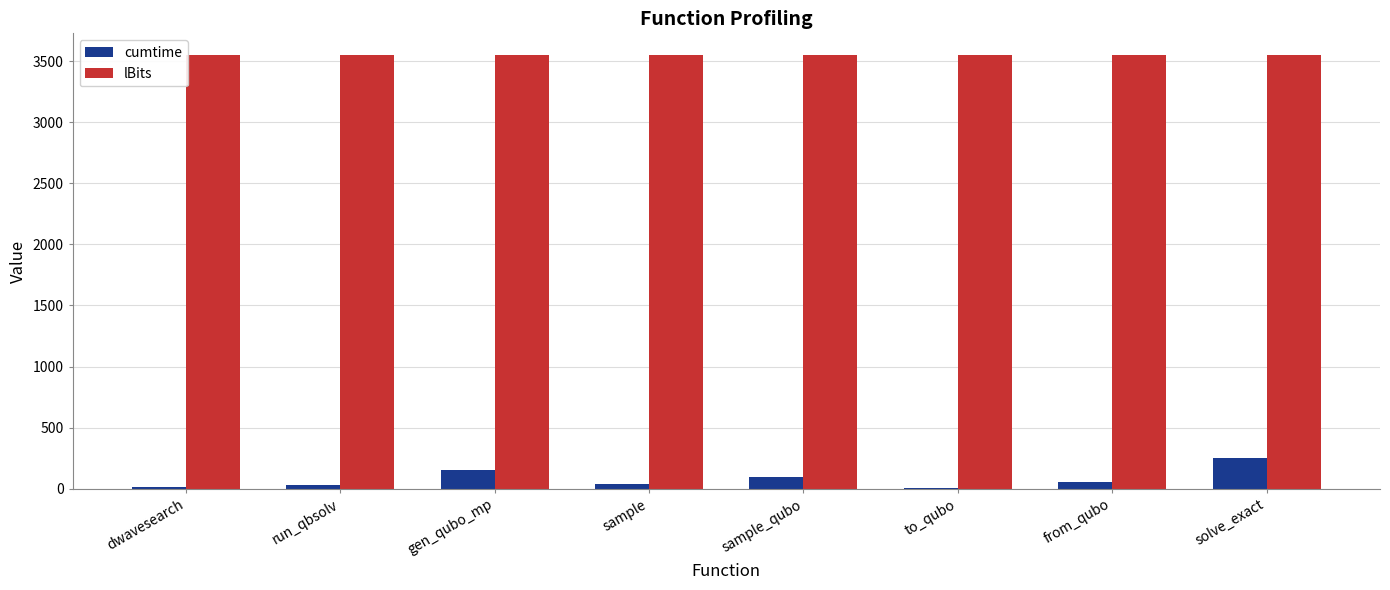

How many series are shown in this chart?

2